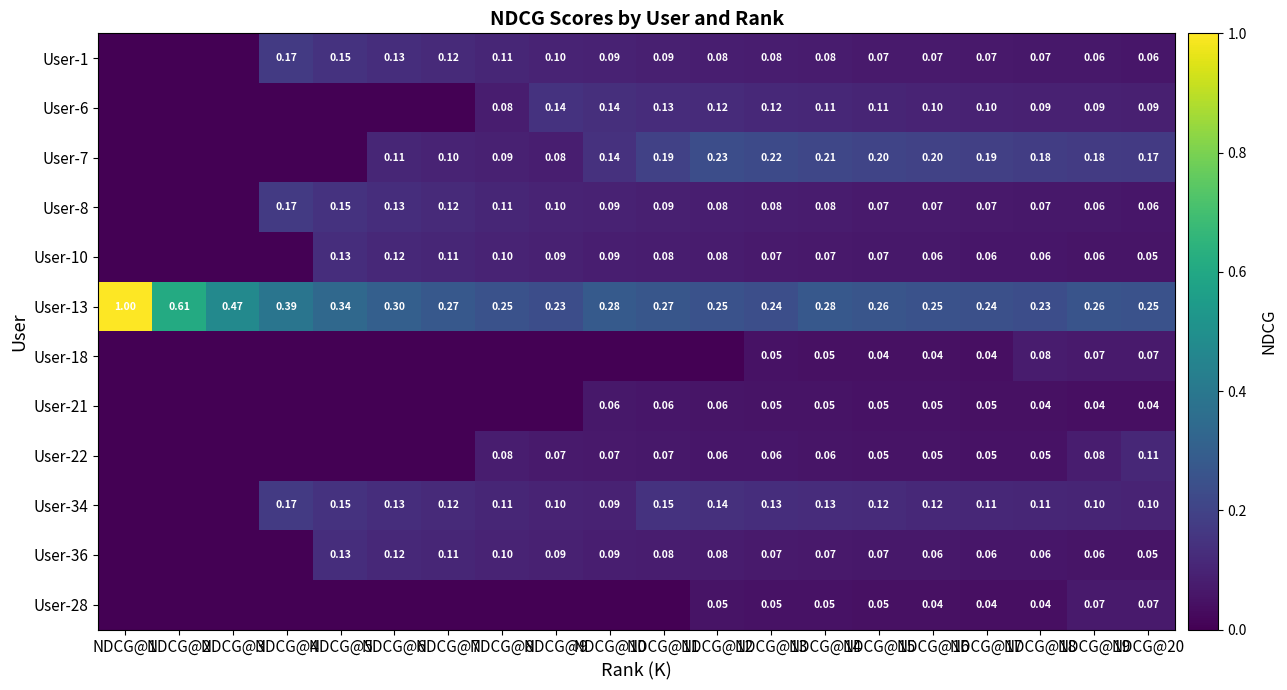

Is the value of User-1 at NDCG@6 greater than the value of User-10 at NDCG@12?

Yes